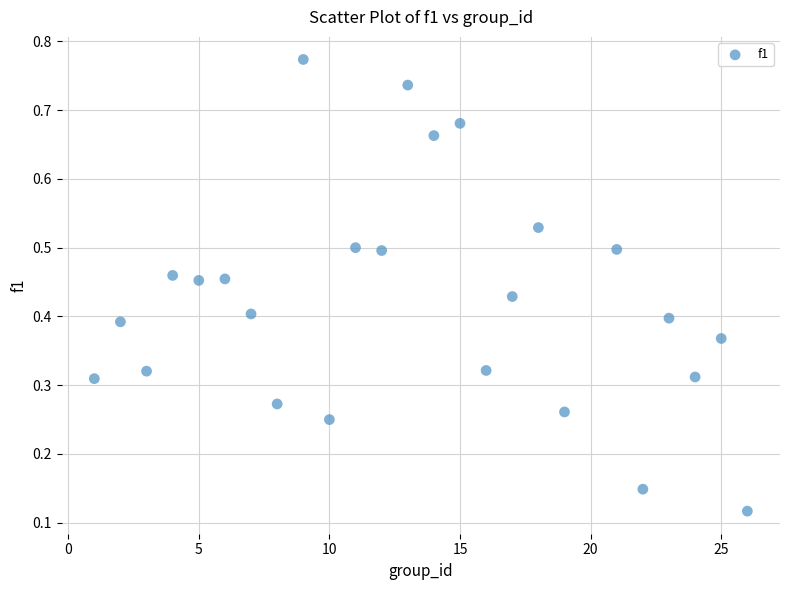

What is the range of X values (max minus min)?

25.0